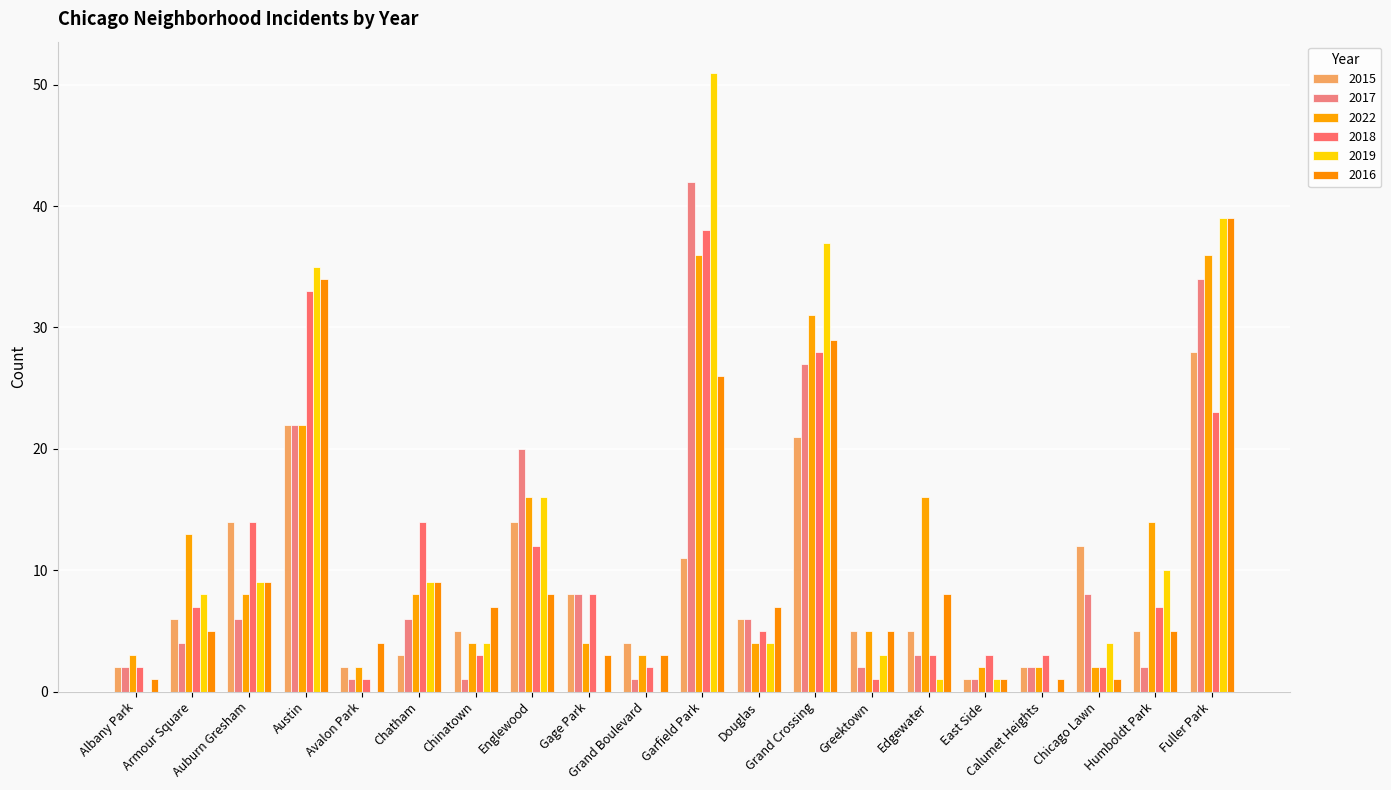

What is the value of the 2015 bar at the 8th from the left?

14